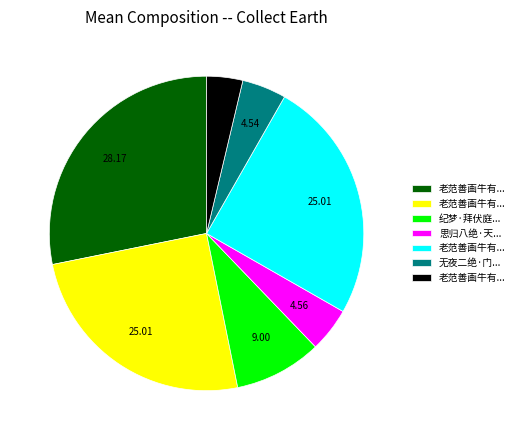

Is there a majority slice in this chart?

No